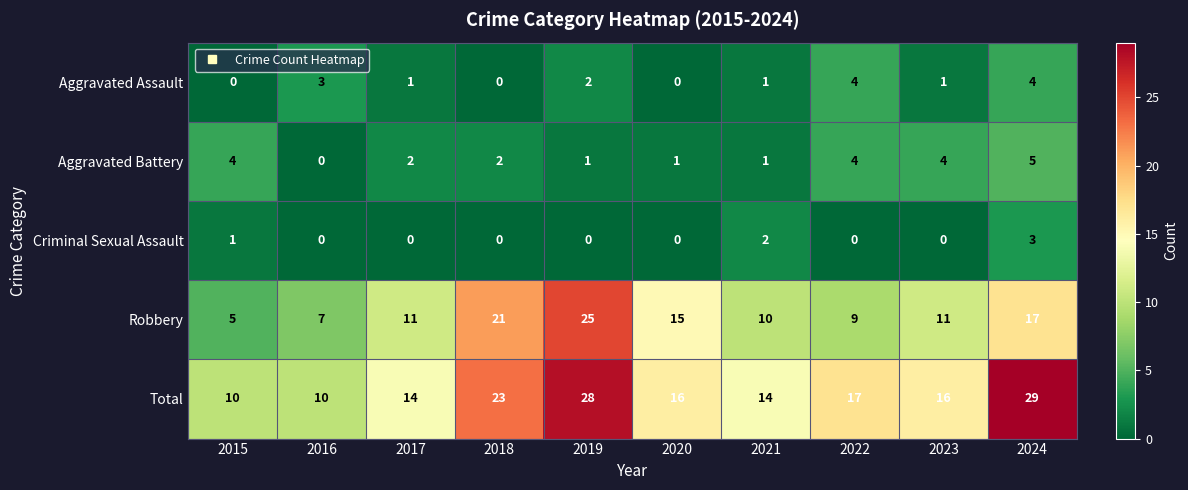

Which category has the highest value in the Total series?

2024